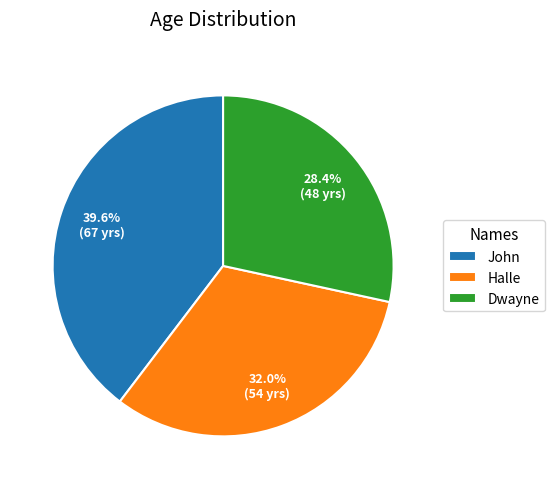

To the nearest percent, what is the difference between the largest and smallest slice percentages?

11%